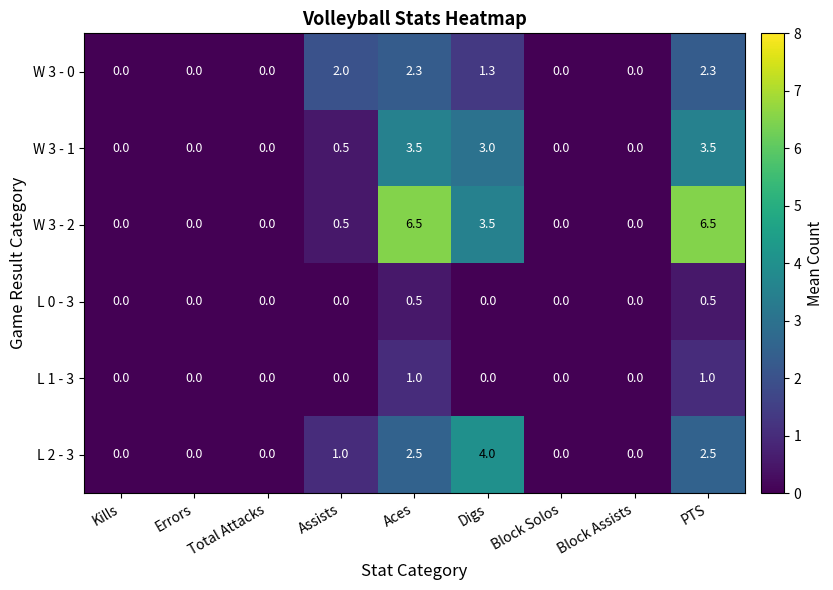

Where is W 3 - 1 nearest to the value 1?

Assists